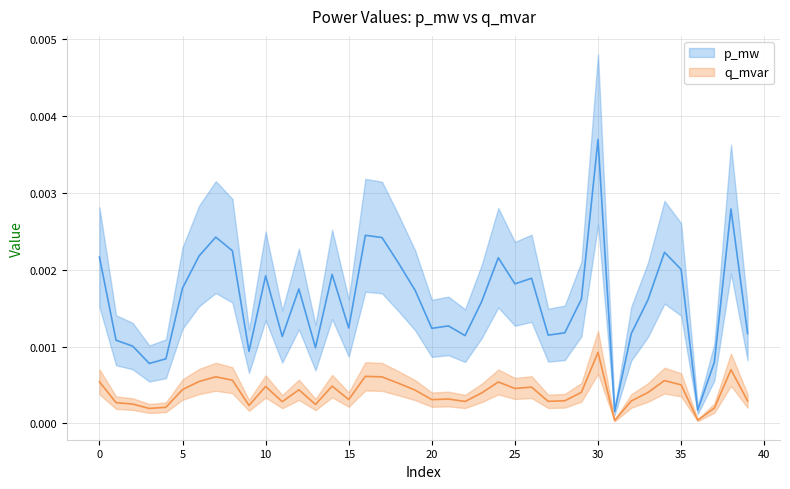

Is the value of p_mw at 28 greater than the value of q_mvar at 29?

Yes